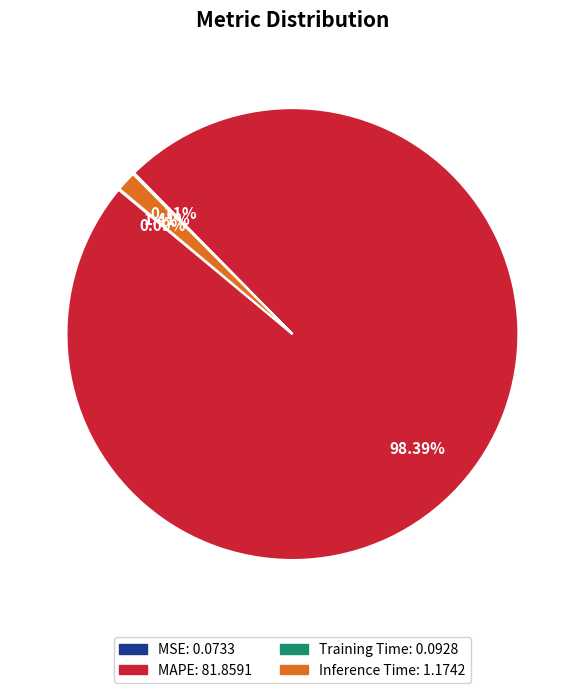

Does MAPE account for over 50% of the chart?

Yes